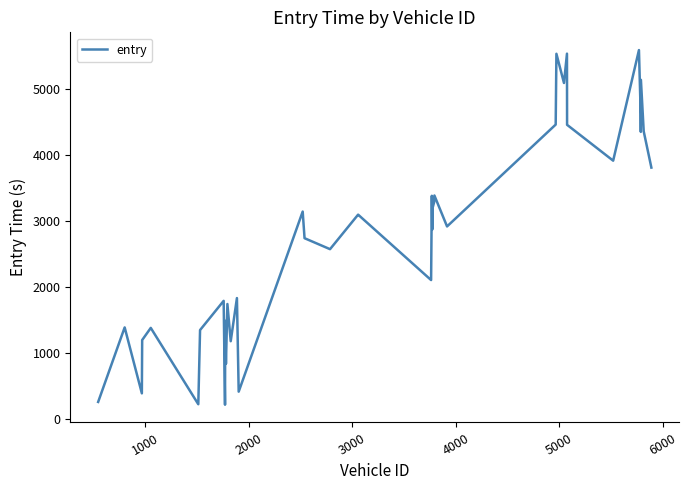

What is the minimum value shown in the chart?

215.8